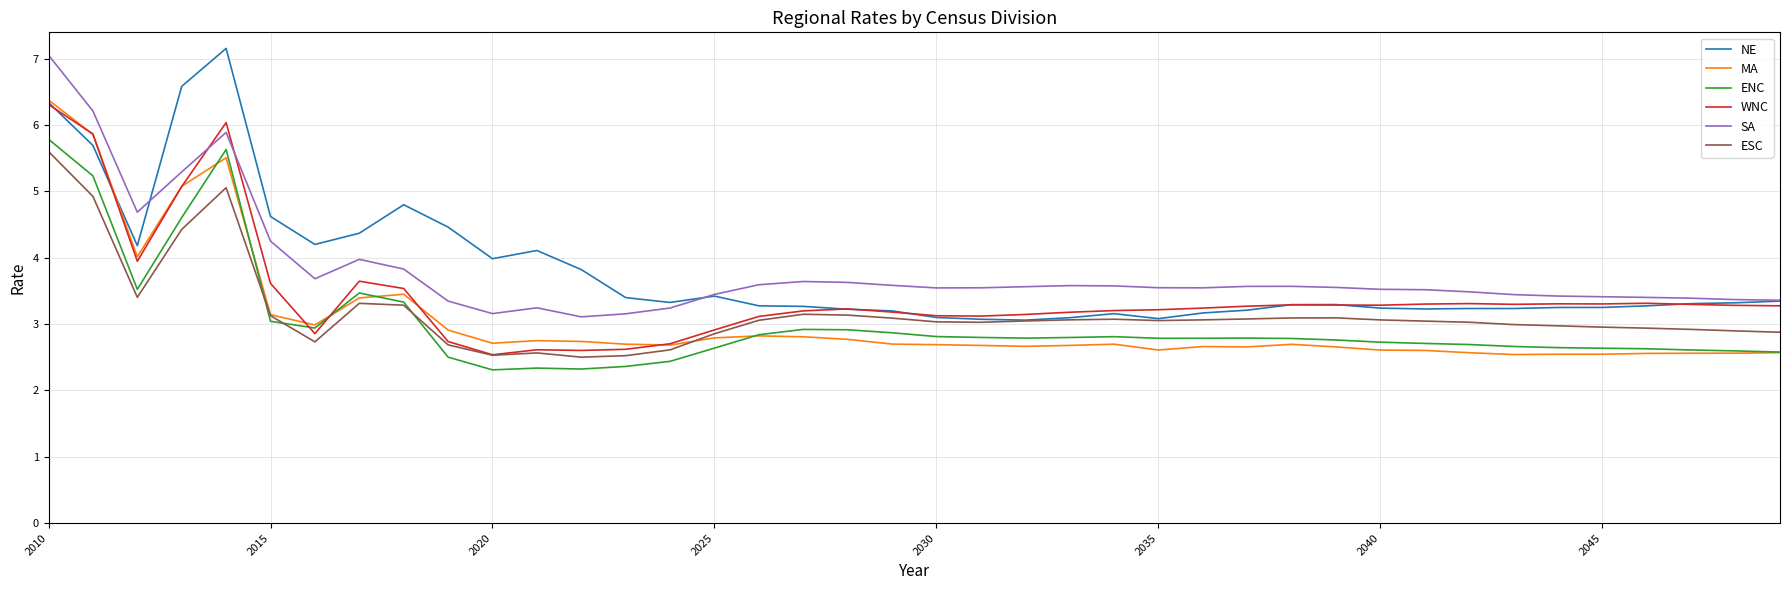

What is the minimum value shown in the chart?

2.3